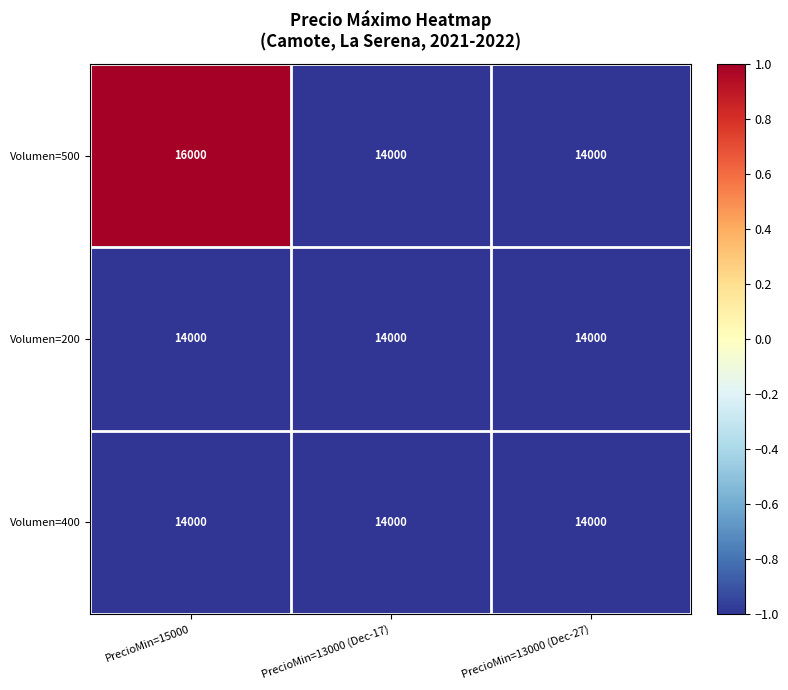

The value of Volumen=500 at PrecioMin=15000 is 16000. True or false?

True